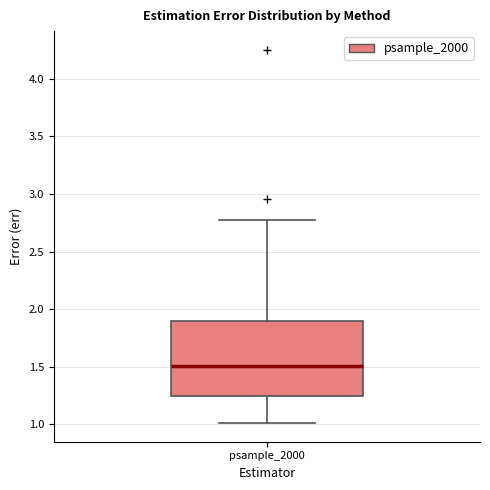

Where does the upper whisker of the box for psample_2000 end on the y-axis? The values are not printed on the chart, so give them approximately, as read against the axis.

2.75